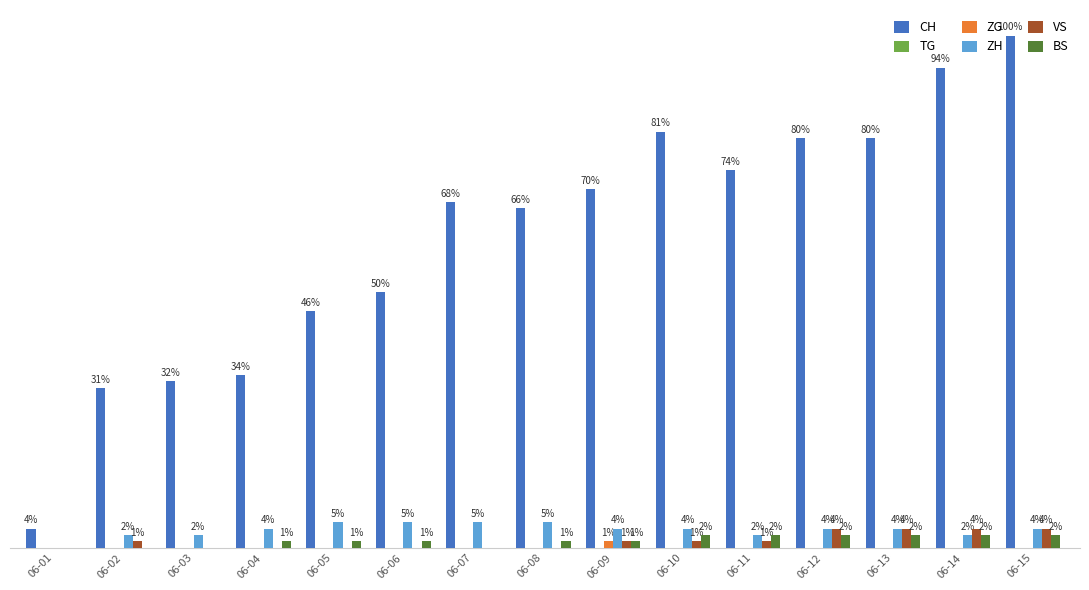

Is the value of CH at 06-11 greater than the value of ZG at 06-07?

Yes